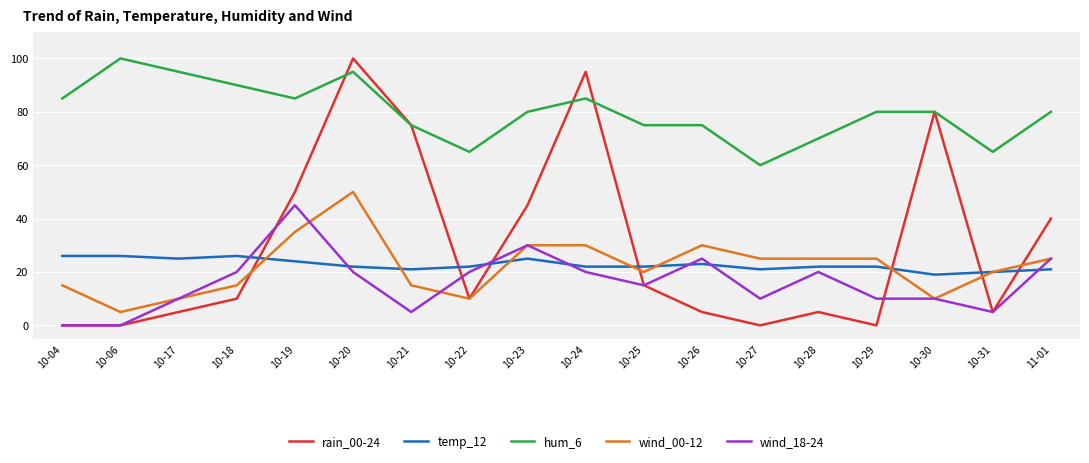

Which series has the widest spread of values?

rain_00-24